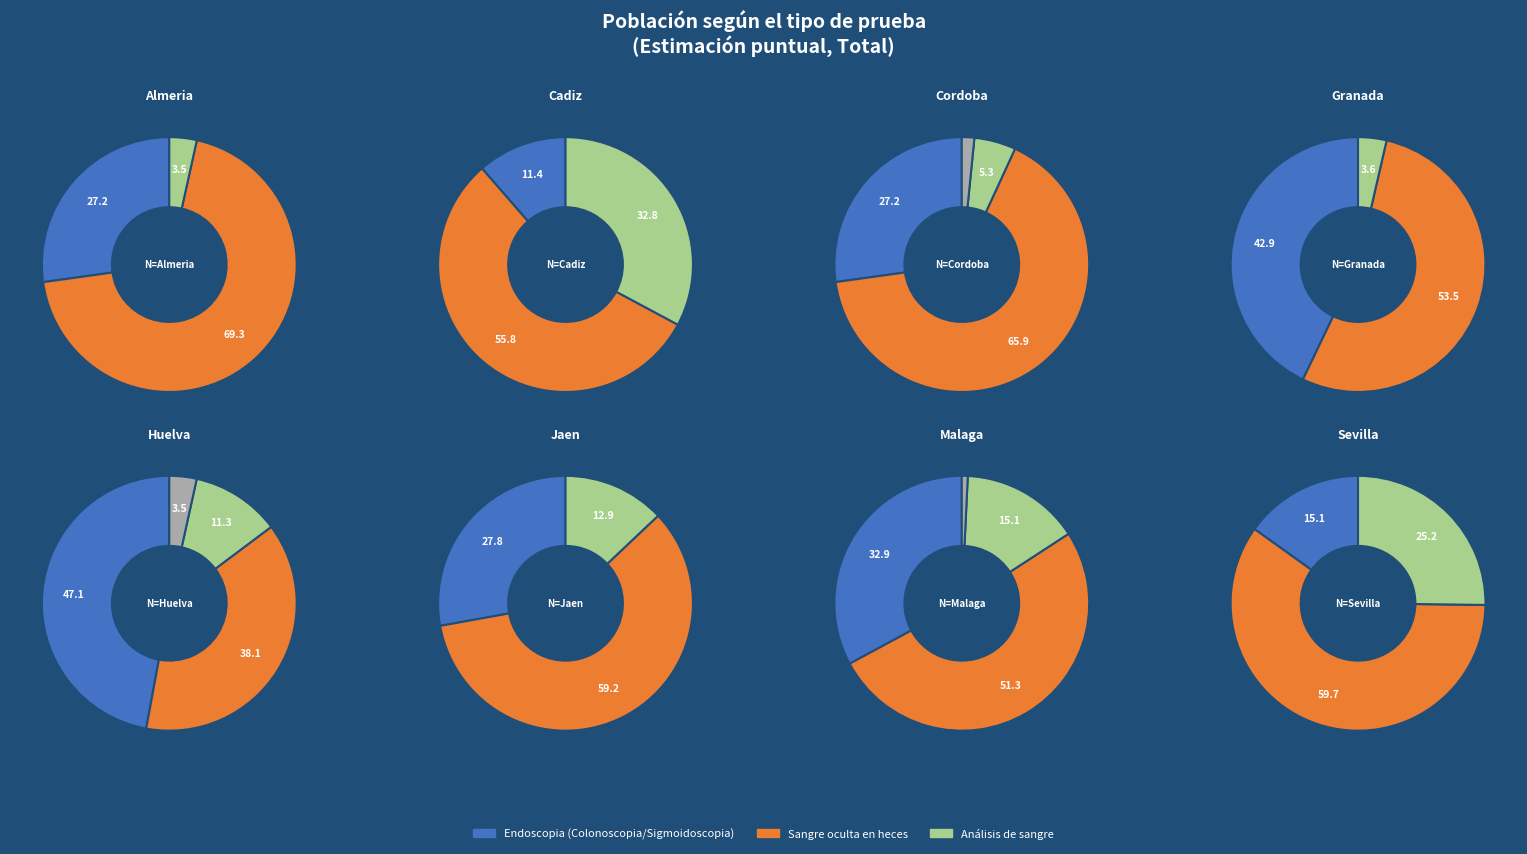

Rank the series by their maximum value, from highest to lowest.

Sangre oculta en heces, Endoscopia (Colonoscopia/Sigmoidoscopia), Análisis de sangre